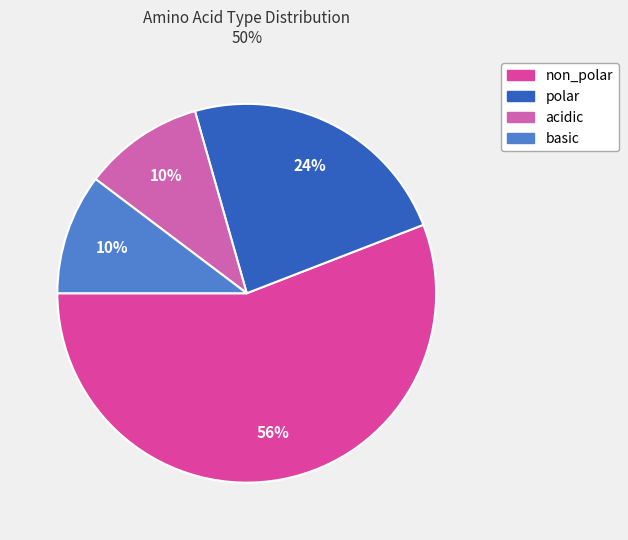

Which slice is the largest?

non_polar